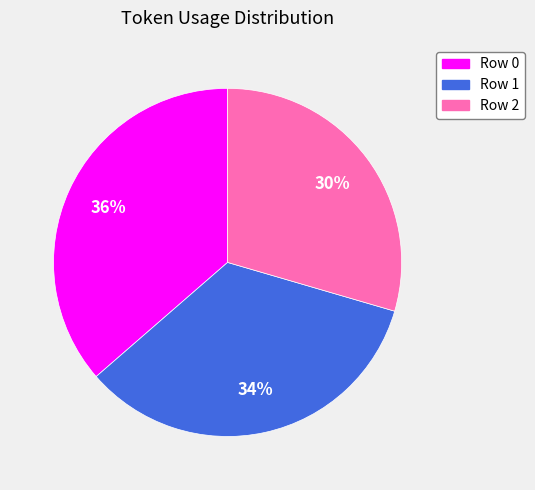

To the nearest percent, what is the combined percentage of Row 0 and Row 1?

70%